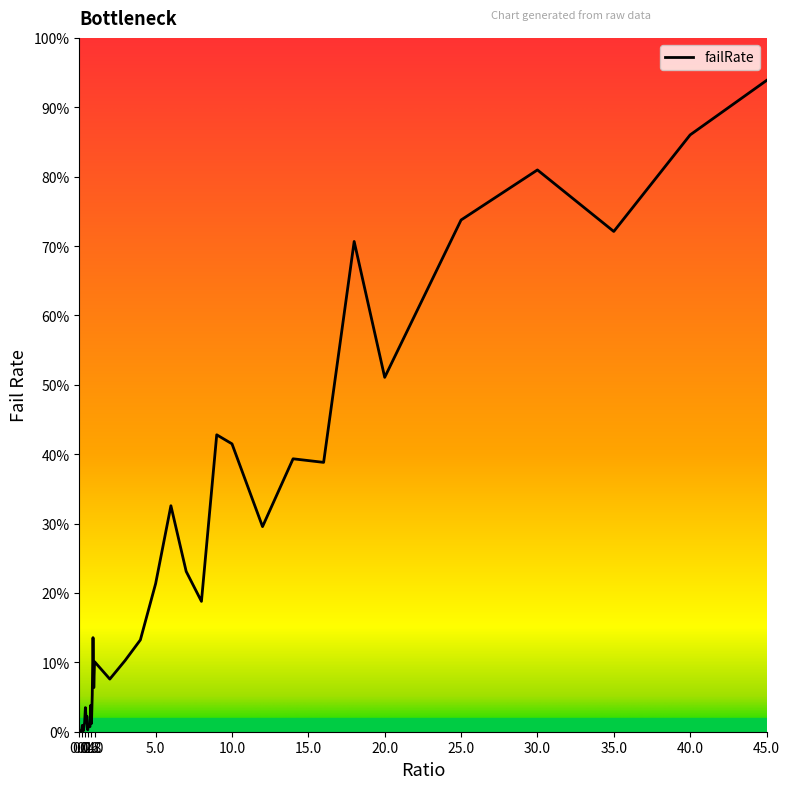

Is this an area chart (filled region under the line)?

No